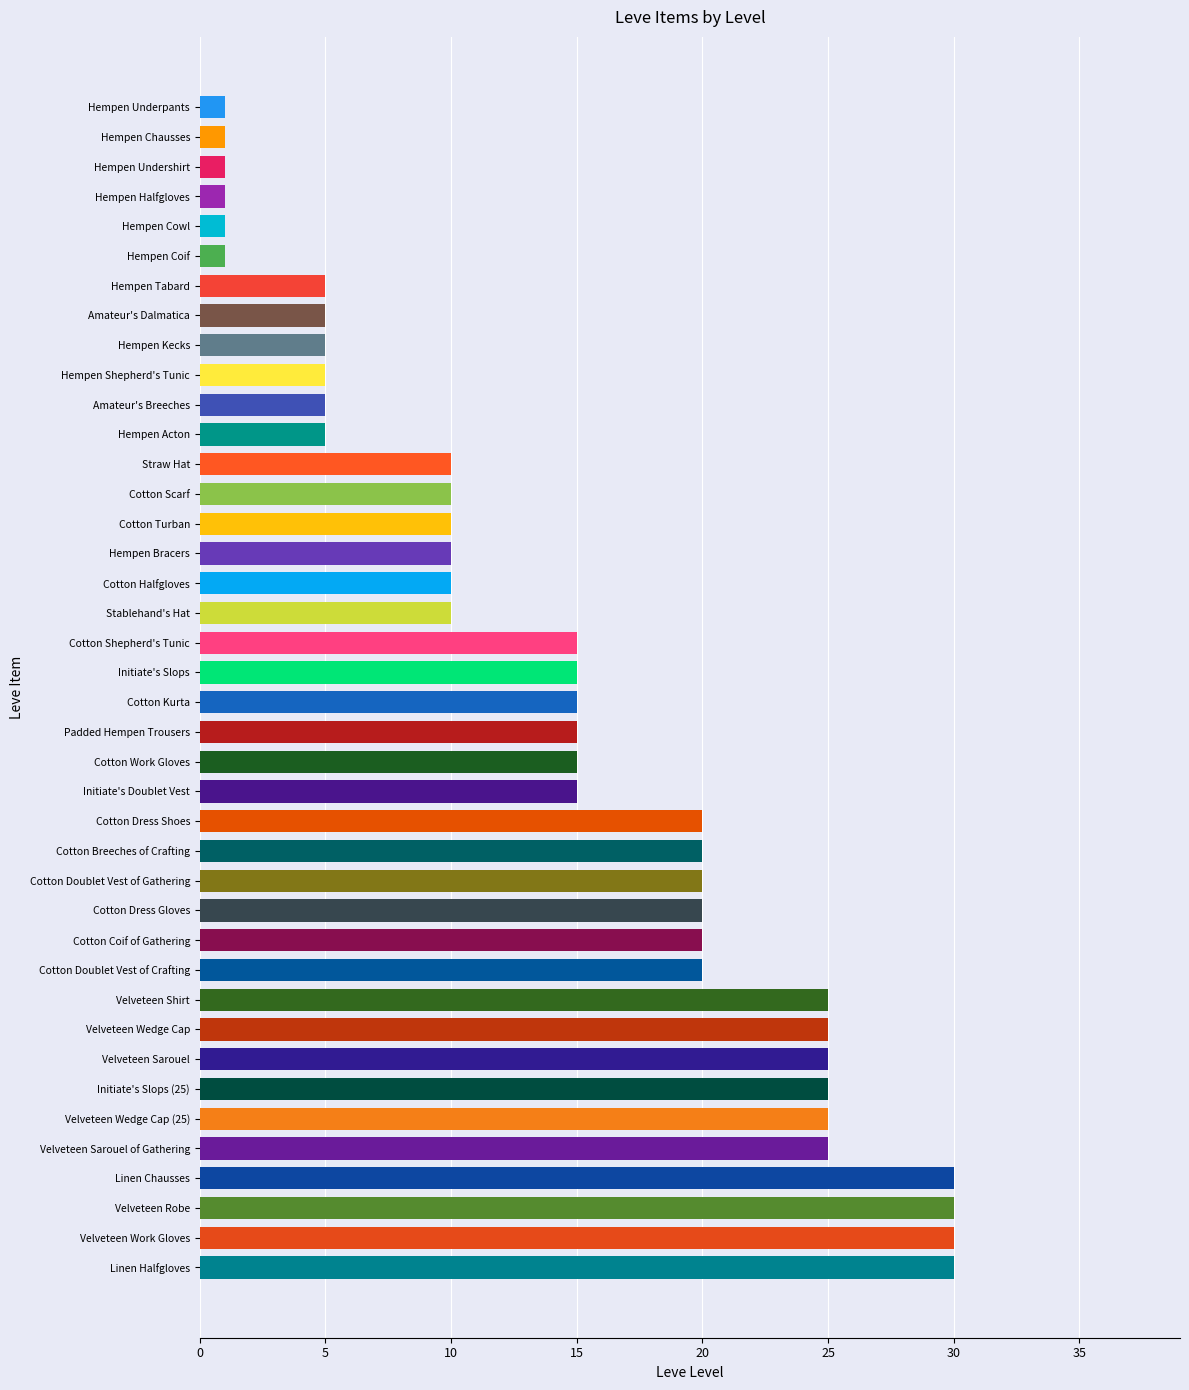

Rank the categories by value from lowest to highest.

Hempen Underpants, Hempen Chausses, Hempen Undershirt, Hempen Halfgloves, Hempen Cowl, Hempen Coif, Hempen Tabard, Amateur's Dalmatica, Hempen Kecks, Hempen Shepherd's Tunic, Amateur's Breeches, Hempen Acton, Straw Hat, Cotton Scarf, Cotton Turban, Hempen Bracers, Cotton Halfgloves, Stablehand's Hat, Cotton Shepherd's Tunic, Initiate's Slops, Cotton Kurta, Padded Hempen Trousers, Cotton Work Gloves, Initiate's Doublet Vest, Cotton Dress Shoes, Cotton Breeches of Crafting, Cotton Doublet Vest of Gathering, Cotton Dress Gloves, Cotton Coif of Gathering, Cotton Doublet Vest of Crafting, Velveteen Shirt, Velveteen Wedge Cap, Velveteen Sarouel, Initiate's Slops (25), Velveteen Wedge Cap (25), Velveteen Sarouel of Gathering, Linen Chausses, Velveteen Robe, Velveteen Work Gloves, Linen Halfgloves